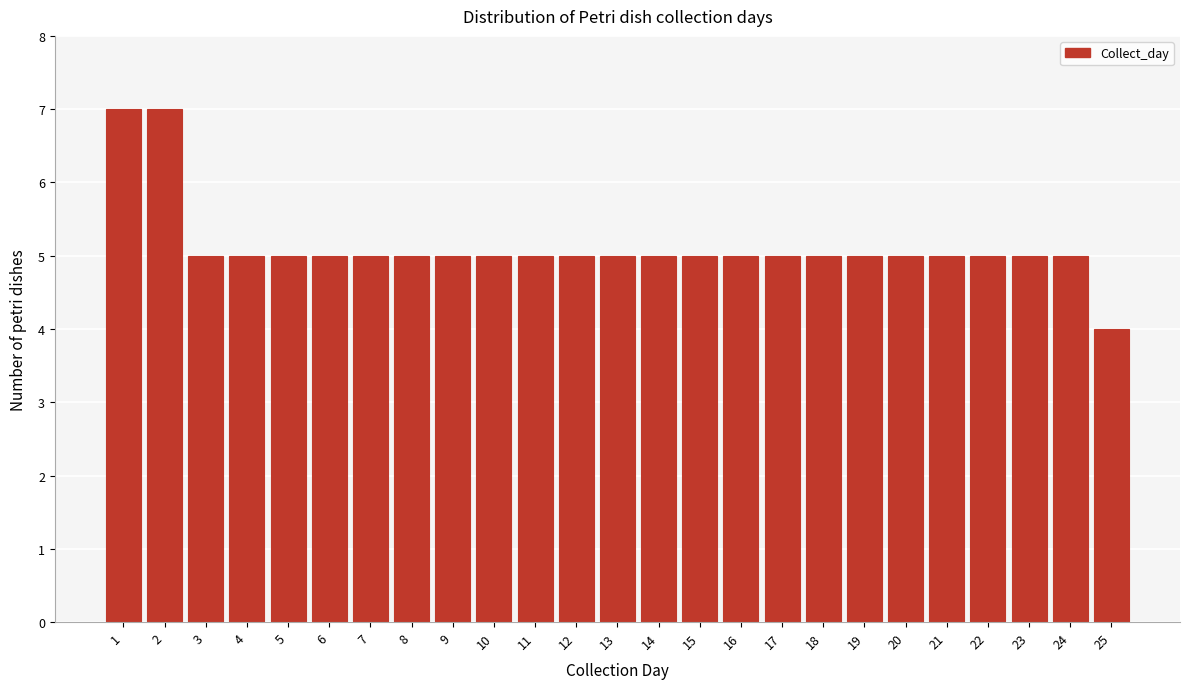

Reading left to right, what are all the values shown in this chart?

1=7	2=7	3=5	4=5	5=5	6=5	7=5	8=5	9=5	10=5	11=5	12=5	13=5	14=5	15=5	16=5	17=5	18=5	19=5	20=5	21=5	22=5	23=5	24=5	25=4